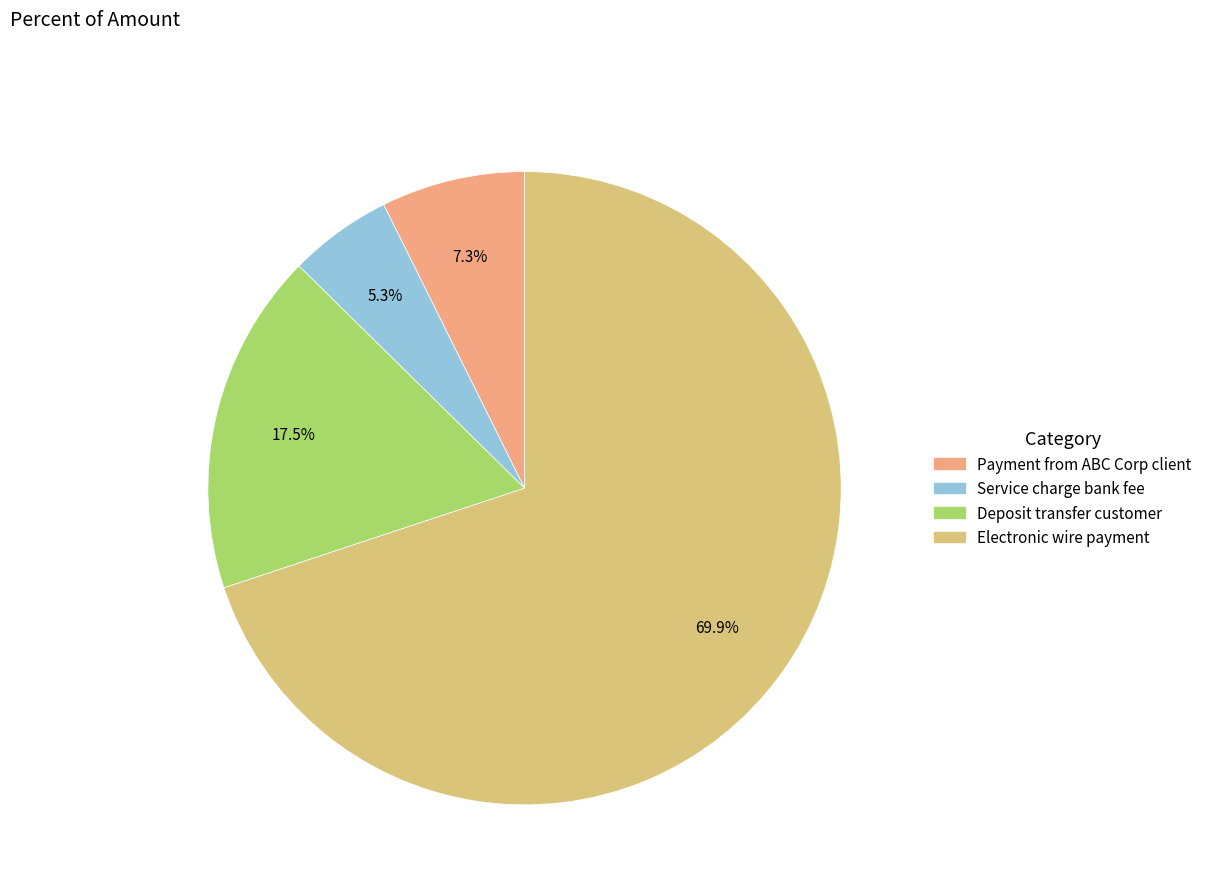

Which category has the smallest portion of the pie?

Service charge bank fee